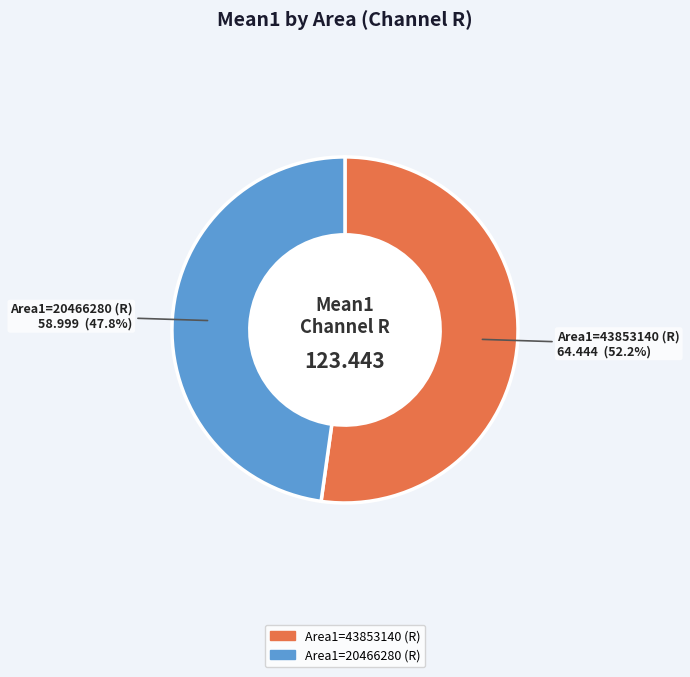

Which slice represents more than half of the pie?

Area1=43853140 (R)